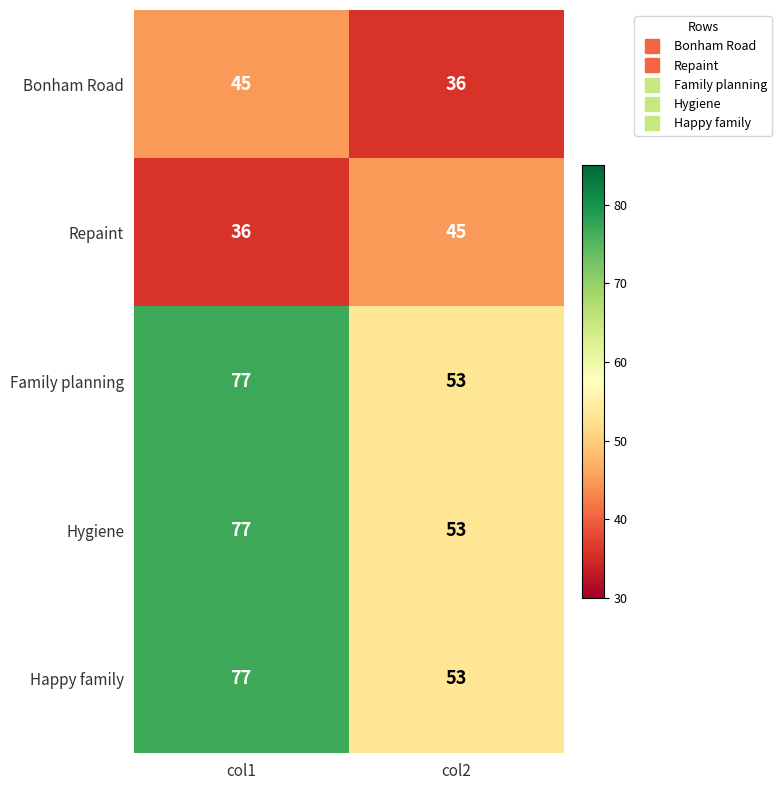

True or false: Family planning has a value of 77 at col1.

True